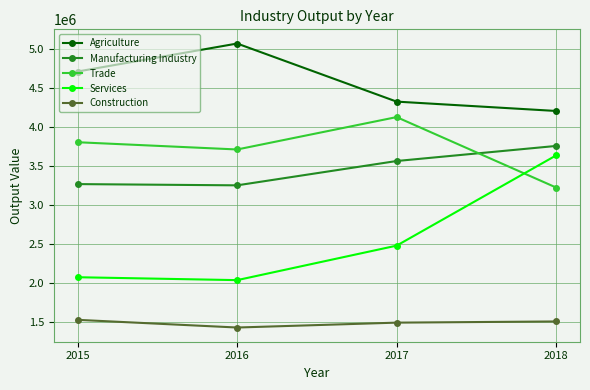

What is the sum of the Construction values at 2016 and 2018?

2939335